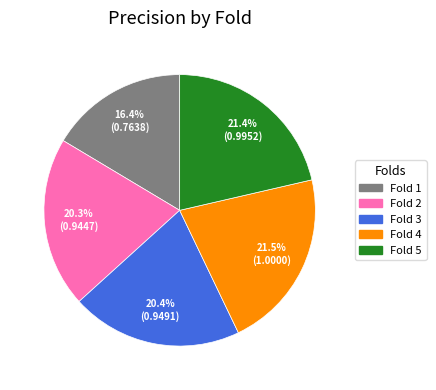

To the nearest percent, what is the combined percentage of Fold 2 and Fold 3?

41%